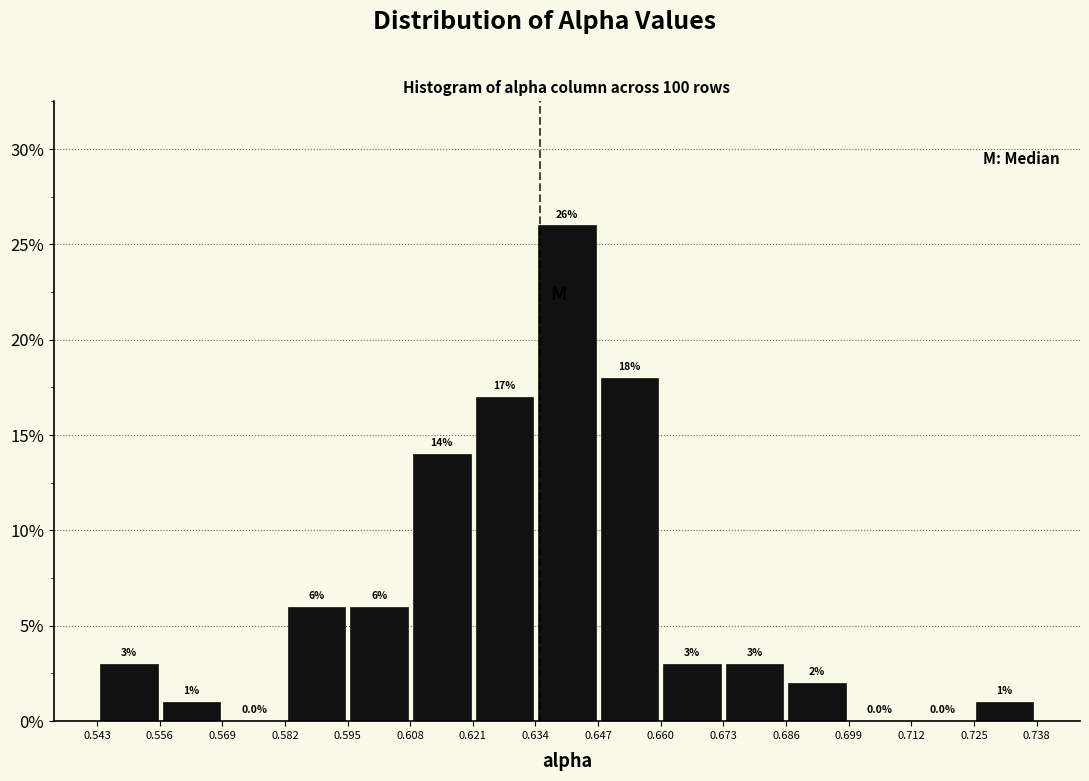

Reading left to right, transcribe this chart: for each bar, give the range it covers on the x-axis and its height. The bar edges are not printed on the chart, so give them approximately, as read against the axis.

0.544 to 0.556: 3.0
0.556 to 0.570: 1.0
0.570 to 0.582: 0.0
0.582 to 0.596: 6.0
0.596 to 0.608: 6.0
0.608 to 0.622: 14.0
0.622 to 0.634: 17.0
0.634 to 0.646: 26.0
0.646 to 0.660: 18.0
0.660 to 0.672: 3.0
0.672 to 0.686: 3.0
0.686 to 0.698: 2.0
0.698 to 0.712: 0.0
0.712 to 0.724: 0.0
0.724 to 0.738: 1.0